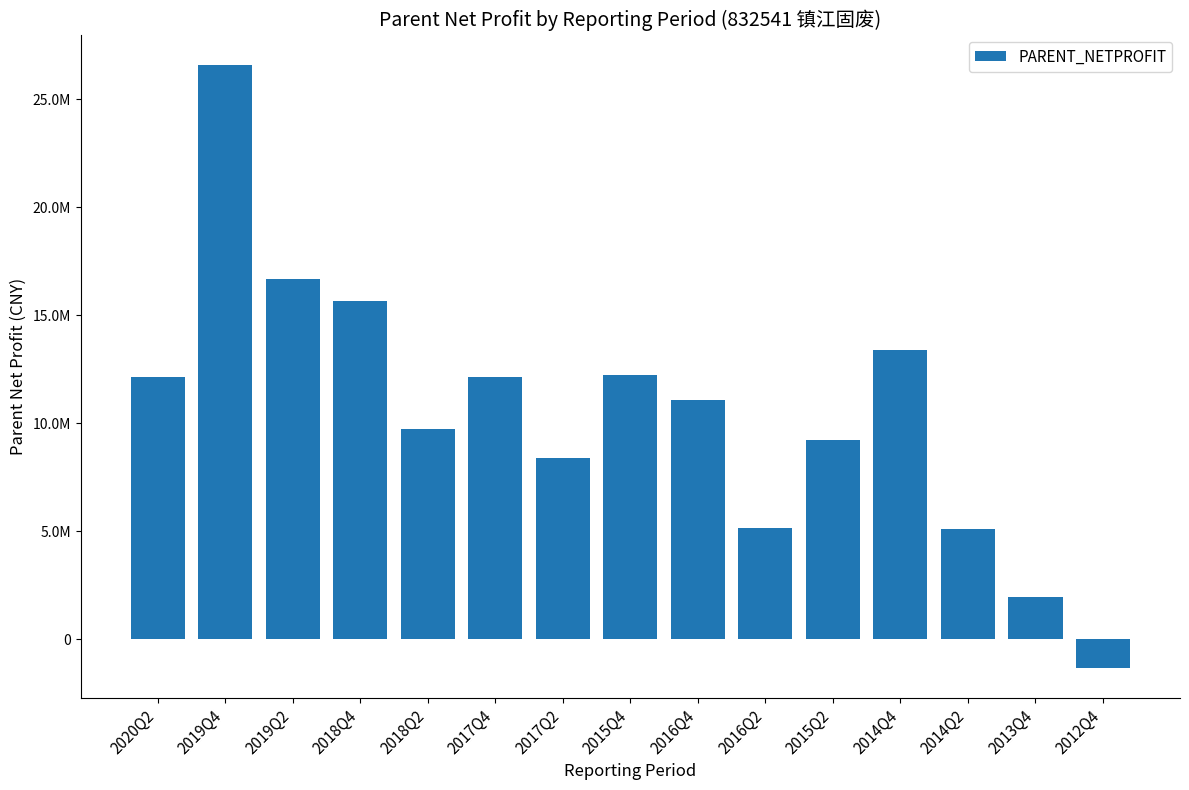

What is the difference between the values at 2017Q2 and 2012Q4?

9688779.9